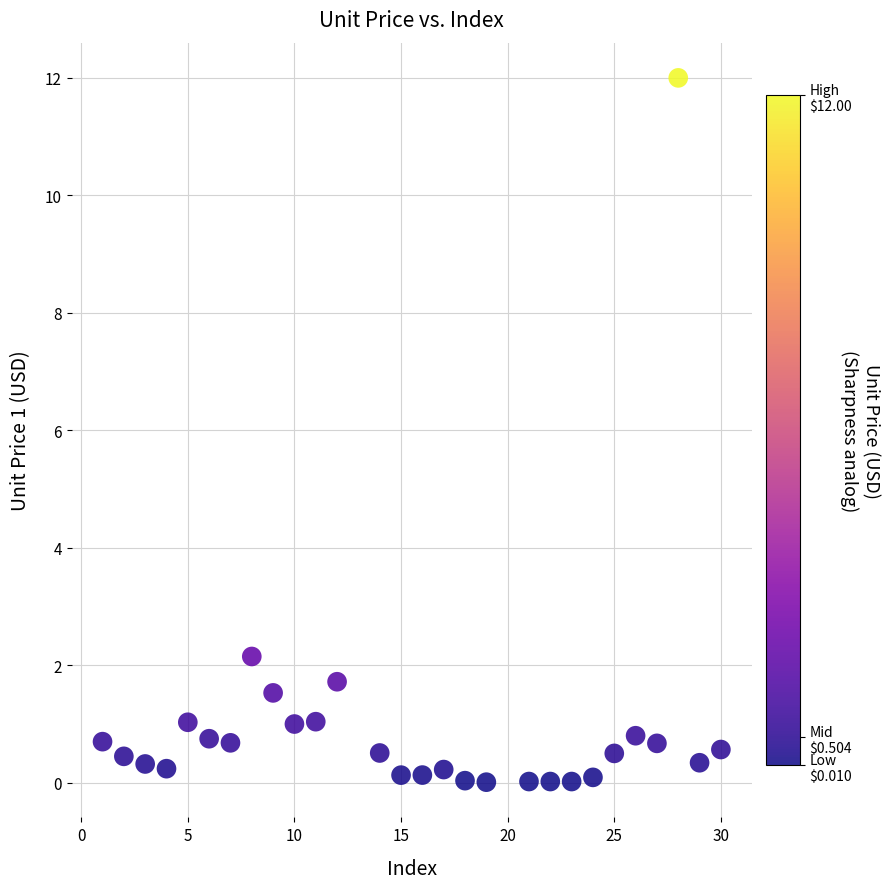

What is the range of Y values (max minus min)?

12.0